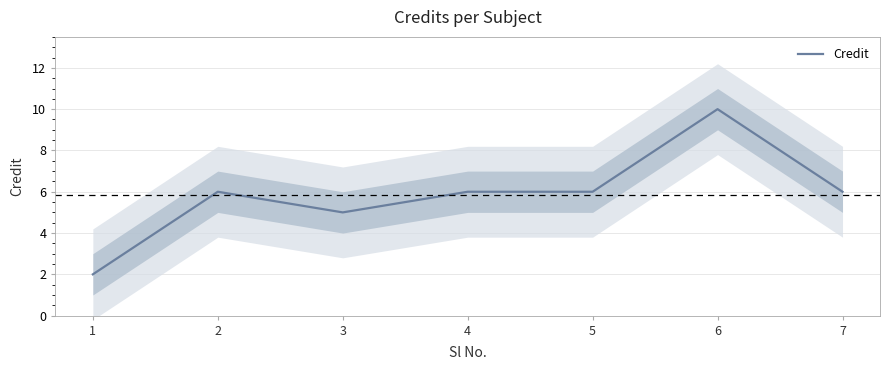

True or false: there are more than 1 points higher than both neighbors.

True